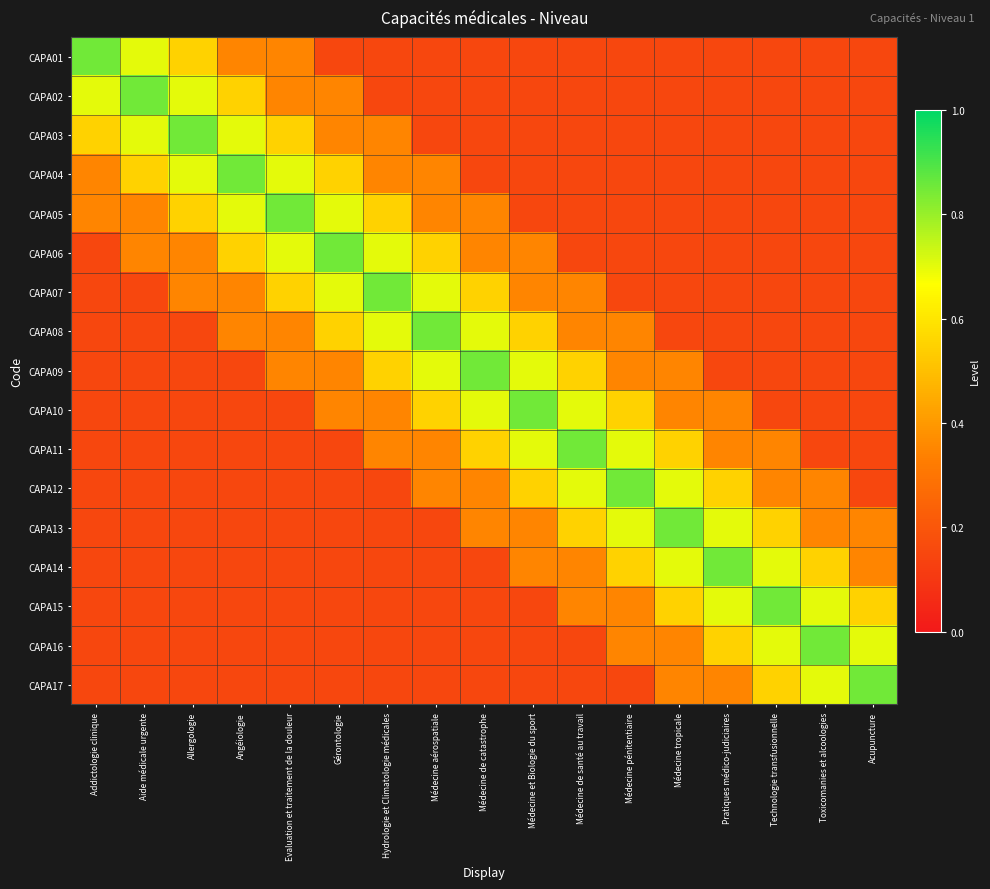

Reading left to right, extract all data points from this chart.

CAPA01: Addictologie clinique=0.8	Aide médicale urgente=0.7	Allergologie=0.6	Angéiologie=0.3	Evaluation et traitement de la douleur=0.3	Gérontologie=0.1	Hydrologie et Climatologie médicales=0.1	Médecine aérospatiale=0.1	Médecine de catastrophe=0.1	Médecine et Biologie du sport=0.1	Médecine de santé au travail=0.1	Médecine pénitentiaire=0.1	Médecine tropicale=0.1	Pratiques médico-judiciaires=0.1	Technologie transfusionnelle=0.1	Toxicomanies et alcoologies=0.1	Acupuncture=0.1
CAPA02: Addictologie clinique=0.7	Aide médicale urgente=0.8	Allergologie=0.7	Angéiologie=0.6	Evaluation et traitement de la douleur=0.3	Gérontologie=0.3	Hydrologie et Climatologie médicales=0.1	Médecine aérospatiale=0.1	Médecine de catastrophe=0.1	Médecine et Biologie du sport=0.1	Médecine de santé au travail=0.1	Médecine pénitentiaire=0.1	Médecine tropicale=0.1	Pratiques médico-judiciaires=0.1	Technologie transfusionnelle=0.1	Toxicomanies et alcoologies=0.1	Acupuncture=0.1
CAPA03: Addictologie clinique=0.6	Aide médicale urgente=0.7	Allergologie=0.8	Angéiologie=0.7	Evaluation et traitement de la douleur=0.6	Gérontologie=0.3	Hydrologie et Climatologie médicales=0.3	Médecine aérospatiale=0.1	Médecine de catastrophe=0.1	Médecine et Biologie du sport=0.1	Médecine de santé au travail=0.1	Médecine pénitentiaire=0.1	Médecine tropicale=0.1	Pratiques médico-judiciaires=0.1	Technologie transfusionnelle=0.1	Toxicomanies et alcoologies=0.1	Acupuncture=0.1
CAPA04: Addictologie clinique=0.3	Aide médicale urgente=0.6	Allergologie=0.7	Angéiologie=0.8	Evaluation et traitement de la douleur=0.7	Gérontologie=0.6	Hydrologie et Climatologie médicales=0.3	Médecine aérospatiale=0.3	Médecine de catastrophe=0.1	Médecine et Biologie du sport=0.1	Médecine de santé au travail=0.1	Médecine pénitentiaire=0.1	Médecine tropicale=0.1	Pratiques médico-judiciaires=0.1	Technologie transfusionnelle=0.1	Toxicomanies et alcoologies=0.1	Acupuncture=0.1
CAPA05: Addictologie clinique=0.3	Aide médicale urgente=0.3	Allergologie=0.6	Angéiologie=0.7	Evaluation et traitement de la douleur=0.8	Gérontologie=0.7	Hydrologie et Climatologie médicales=0.6	Médecine aérospatiale=0.3	Médecine de catastrophe=0.3	Médecine et Biologie du sport=0.1	Médecine de santé au travail=0.1	Médecine pénitentiaire=0.1	Médecine tropicale=0.1	Pratiques médico-judiciaires=0.1	Technologie transfusionnelle=0.1	Toxicomanies et alcoologies=0.1	Acupuncture=0.1
CAPA06: Addictologie clinique=0.1	Aide médicale urgente=0.3	Allergologie=0.3	Angéiologie=0.6	Evaluation et traitement de la douleur=0.7	Gérontologie=0.8	Hydrologie et Climatologie médicales=0.7	Médecine aérospatiale=0.6	Médecine de catastrophe=0.3	Médecine et Biologie du sport=0.3	Médecine de santé au travail=0.1	Médecine pénitentiaire=0.1	Médecine tropicale=0.1	Pratiques médico-judiciaires=0.1	Technologie transfusionnelle=0.1	Toxicomanies et alcoologies=0.1	Acupuncture=0.1
CAPA07: Addictologie clinique=0.1	Aide médicale urgente=0.1	Allergologie=0.3	Angéiologie=0.3	Evaluation et traitement de la douleur=0.6	Gérontologie=0.7	Hydrologie et Climatologie médicales=0.8	Médecine aérospatiale=0.7	Médecine de catastrophe=0.6	Médecine et Biologie du sport=0.3	Médecine de santé au travail=0.3	Médecine pénitentiaire=0.1	Médecine tropicale=0.1	Pratiques médico-judiciaires=0.1	Technologie transfusionnelle=0.1	Toxicomanies et alcoologies=0.1	Acupuncture=0.1
CAPA08: Addictologie clinique=0.1	Aide médicale urgente=0.1	Allergologie=0.1	Angéiologie=0.3	Evaluation et traitement de la douleur=0.3	Gérontologie=0.6	Hydrologie et Climatologie médicales=0.7	Médecine aérospatiale=0.8	Médecine de catastrophe=0.7	Médecine et Biologie du sport=0.6	Médecine de santé au travail=0.3	Médecine pénitentiaire=0.3	Médecine tropicale=0.1	Pratiques médico-judiciaires=0.1	Technologie transfusionnelle=0.1	Toxicomanies et alcoologies=0.1	Acupuncture=0.1
CAPA09: Addictologie clinique=0.1	Aide médicale urgente=0.1	Allergologie=0.1	Angéiologie=0.1	Evaluation et traitement de la douleur=0.3	Gérontologie=0.3	Hydrologie et Climatologie médicales=0.6	Médecine aérospatiale=0.7	Médecine de catastrophe=0.8	Médecine et Biologie du sport=0.7	Médecine de santé au travail=0.6	Médecine pénitentiaire=0.3	Médecine tropicale=0.3	Pratiques médico-judiciaires=0.1	Technologie transfusionnelle=0.1	Toxicomanies et alcoologies=0.1	Acupuncture=0.1
CAPA10: Addictologie clinique=0.1	Aide médicale urgente=0.1	Allergologie=0.1	Angéiologie=0.1	Evaluation et traitement de la douleur=0.1	Gérontologie=0.3	Hydrologie et Climatologie médicales=0.3	Médecine aérospatiale=0.6	Médecine de catastrophe=0.7	Médecine et Biologie du sport=0.8	Médecine de santé au travail=0.7	Médecine pénitentiaire=0.6	Médecine tropicale=0.3	Pratiques médico-judiciaires=0.3	Technologie transfusionnelle=0.1	Toxicomanies et alcoologies=0.1	Acupuncture=0.1
CAPA11: Addictologie clinique=0.1	Aide médicale urgente=0.1	Allergologie=0.1	Angéiologie=0.1	Evaluation et traitement de la douleur=0.1	Gérontologie=0.1	Hydrologie et Climatologie médicales=0.3	Médecine aérospatiale=0.3	Médecine de catastrophe=0.6	Médecine et Biologie du sport=0.7	Médecine de santé au travail=0.8	Médecine pénitentiaire=0.7	Médecine tropicale=0.6	Pratiques médico-judiciaires=0.3	Technologie transfusionnelle=0.3	Toxicomanies et alcoologies=0.1	Acupuncture=0.1
CAPA12: Addictologie clinique=0.1	Aide médicale urgente=0.1	Allergologie=0.1	Angéiologie=0.1	Evaluation et traitement de la douleur=0.1	Gérontologie=0.1	Hydrologie et Climatologie médicales=0.1	Médecine aérospatiale=0.3	Médecine de catastrophe=0.3	Médecine et Biologie du sport=0.6	Médecine de santé au travail=0.7	Médecine pénitentiaire=0.8	Médecine tropicale=0.7	Pratiques médico-judiciaires=0.6	Technologie transfusionnelle=0.3	Toxicomanies et alcoologies=0.3	Acupuncture=0.1
CAPA13: Addictologie clinique=0.1	Aide médicale urgente=0.1	Allergologie=0.1	Angéiologie=0.1	Evaluation et traitement de la douleur=0.1	Gérontologie=0.1	Hydrologie et Climatologie médicales=0.1	Médecine aérospatiale=0.1	Médecine de catastrophe=0.3	Médecine et Biologie du sport=0.3	Médecine de santé au travail=0.6	Médecine pénitentiaire=0.7	Médecine tropicale=0.8	Pratiques médico-judiciaires=0.7	Technologie transfusionnelle=0.6	Toxicomanies et alcoologies=0.3	Acupuncture=0.3
CAPA14: Addictologie clinique=0.1	Aide médicale urgente=0.1	Allergologie=0.1	Angéiologie=0.1	Evaluation et traitement de la douleur=0.1	Gérontologie=0.1	Hydrologie et Climatologie médicales=0.1	Médecine aérospatiale=0.1	Médecine de catastrophe=0.1	Médecine et Biologie du sport=0.3	Médecine de santé au travail=0.3	Médecine pénitentiaire=0.6	Médecine tropicale=0.7	Pratiques médico-judiciaires=0.8	Technologie transfusionnelle=0.7	Toxicomanies et alcoologies=0.6	Acupuncture=0.3
CAPA15: Addictologie clinique=0.1	Aide médicale urgente=0.1	Allergologie=0.1	Angéiologie=0.1	Evaluation et traitement de la douleur=0.1	Gérontologie=0.1	Hydrologie et Climatologie médicales=0.1	Médecine aérospatiale=0.1	Médecine de catastrophe=0.1	Médecine et Biologie du sport=0.1	Médecine de santé au travail=0.3	Médecine pénitentiaire=0.3	Médecine tropicale=0.6	Pratiques médico-judiciaires=0.7	Technologie transfusionnelle=0.8	Toxicomanies et alcoologies=0.7	Acupuncture=0.6
CAPA16: Addictologie clinique=0.1	Aide médicale urgente=0.1	Allergologie=0.1	Angéiologie=0.1	Evaluation et traitement de la douleur=0.1	Gérontologie=0.1	Hydrologie et Climatologie médicales=0.1	Médecine aérospatiale=0.1	Médecine de catastrophe=0.1	Médecine et Biologie du sport=0.1	Médecine de santé au travail=0.1	Médecine pénitentiaire=0.3	Médecine tropicale=0.3	Pratiques médico-judiciaires=0.6	Technologie transfusionnelle=0.7	Toxicomanies et alcoologies=0.8	Acupuncture=0.7
CAPA17: Addictologie clinique=0.1	Aide médicale urgente=0.1	Allergologie=0.1	Angéiologie=0.1	Evaluation et traitement de la douleur=0.1	Gérontologie=0.1	Hydrologie et Climatologie médicales=0.1	Médecine aérospatiale=0.1	Médecine de catastrophe=0.1	Médecine et Biologie du sport=0.1	Médecine de santé au travail=0.1	Médecine pénitentiaire=0.1	Médecine tropicale=0.3	Pratiques médico-judiciaires=0.3	Technologie transfusionnelle=0.6	Toxicomanies et alcoologies=0.7	Acupuncture=0.8